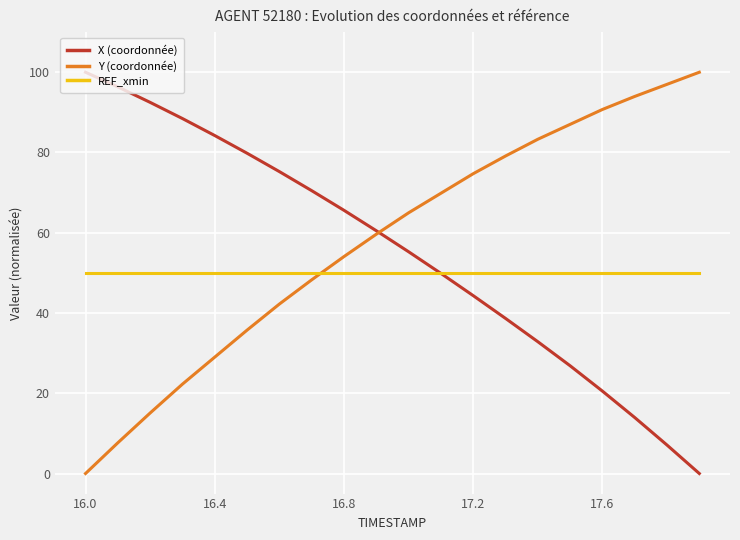

How many intersections are there between REF_xmin and Y (coordonnée)?

1